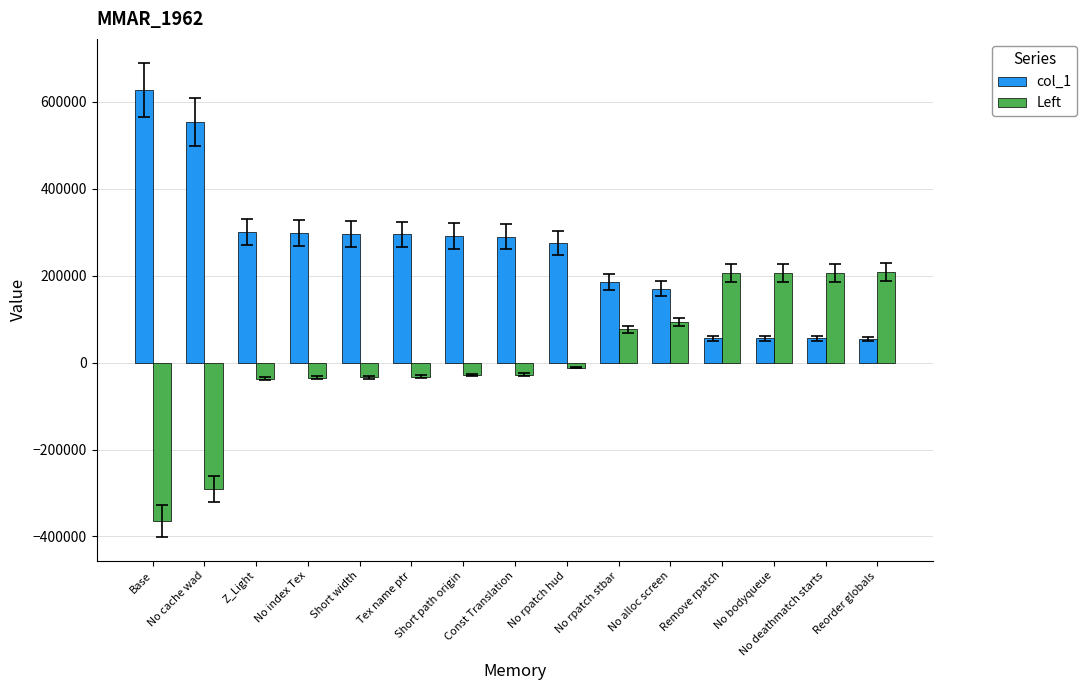

What is the approximate value of Left at Tex name ptr, to the nearest 10?

-32580